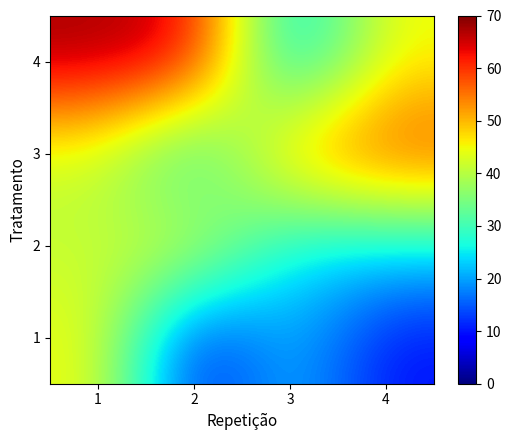

What is the total value across all series at 1?

195.2